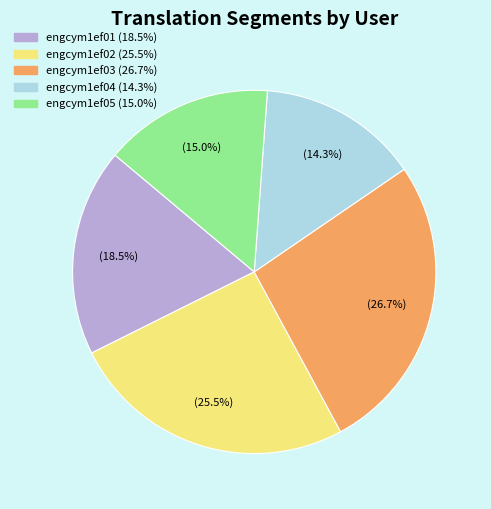

What is the largest slice in the pie chart?

engcym1ef03